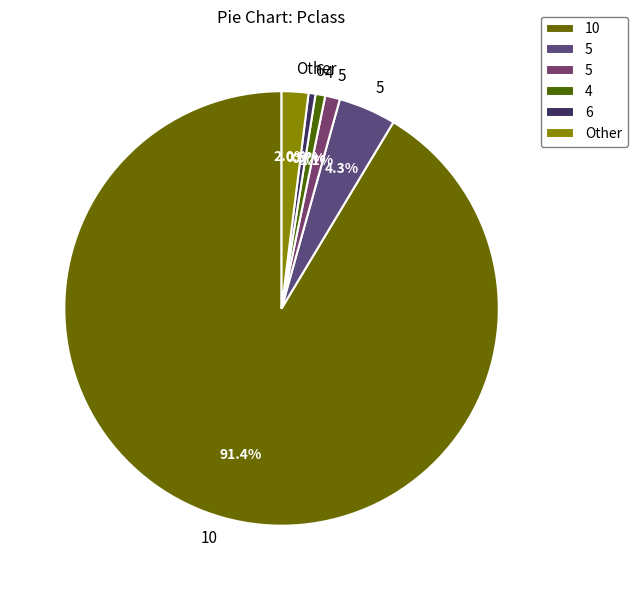

Which slice represents more than half of the pie?

10